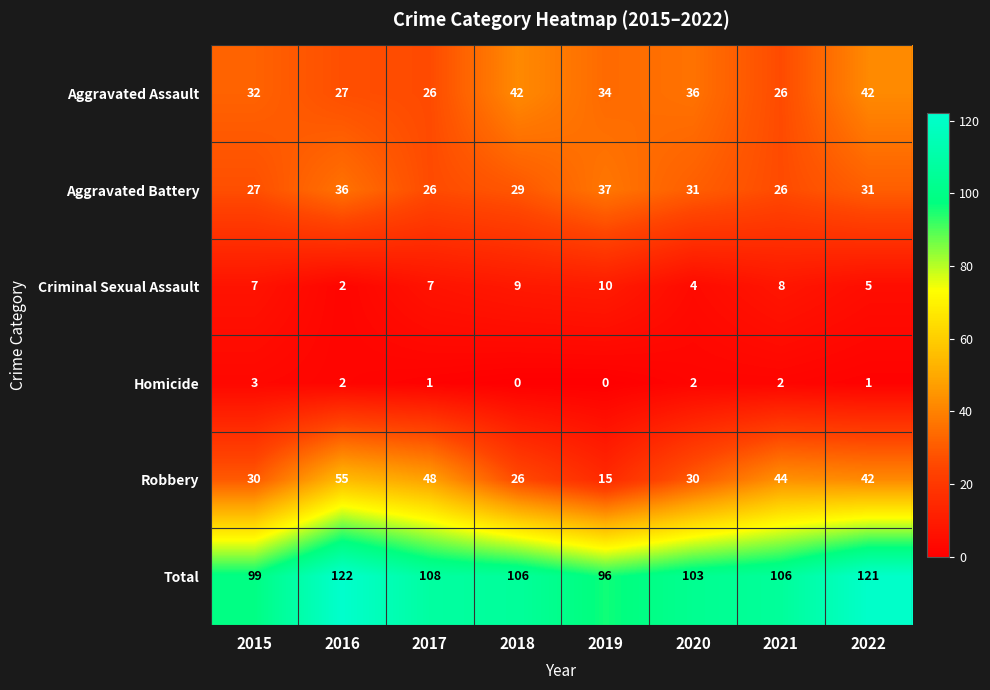

What is the total value across all series at 2022?

242